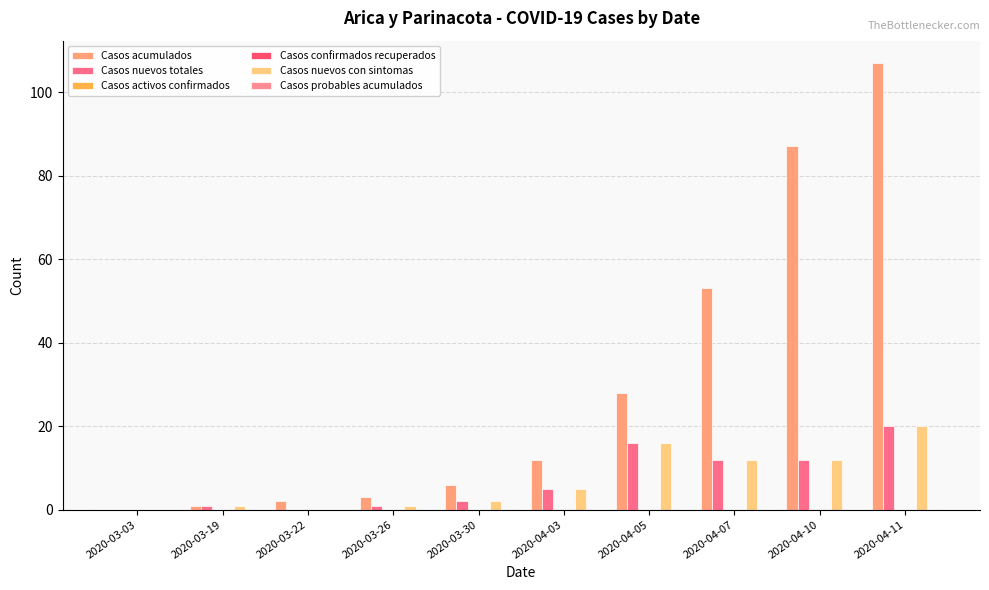

What are all the series names shown in the legend?

Casos acumulados, Casos nuevos totales, Casos activos confirmados, Casos confirmados recuperados, Casos nuevos con sintomas, Casos probables acumulados